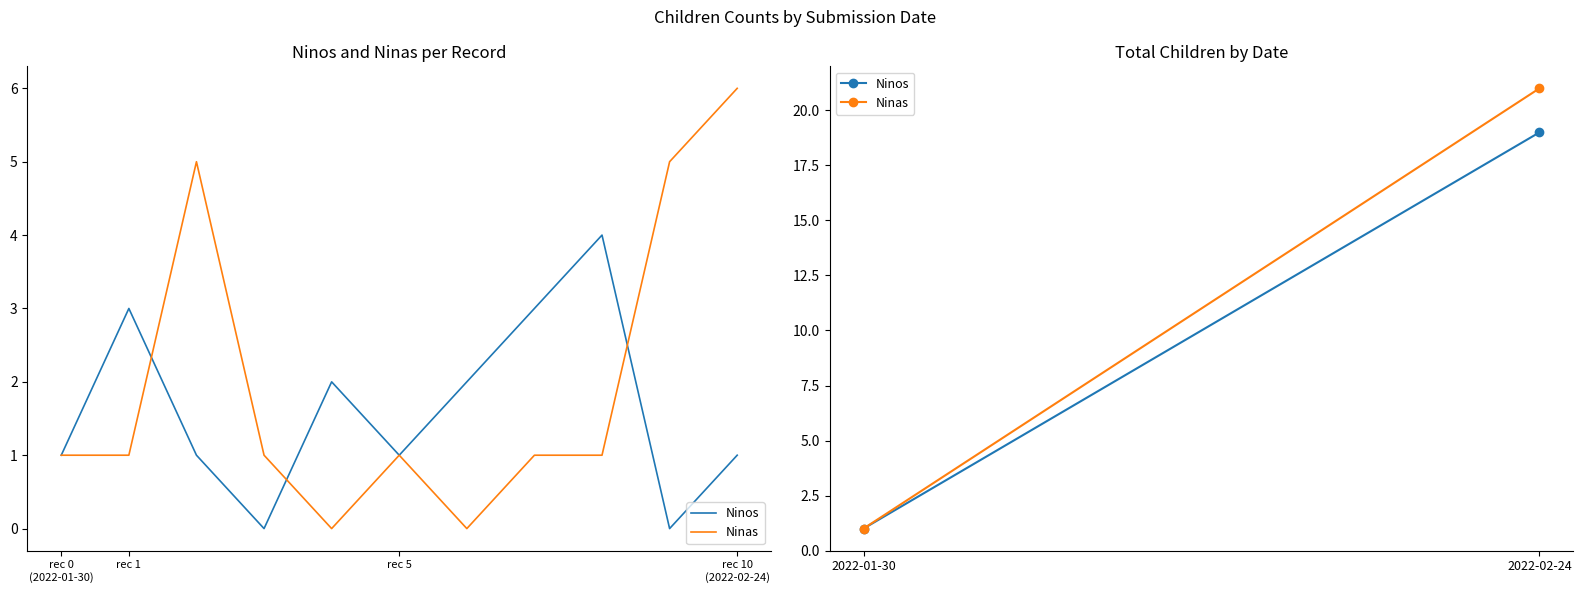

Which series has the largest total across all categories?

Ninas